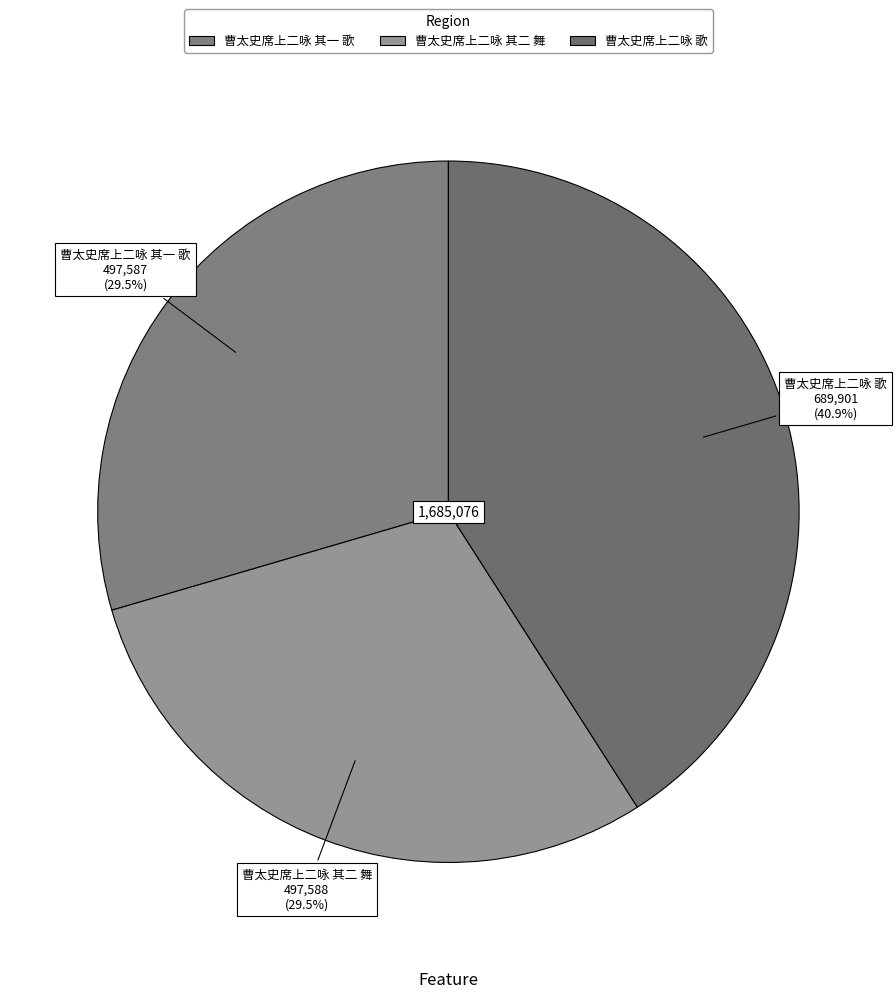

Is it true that 曹太史席上二咏 歌 is 55% of the pie?

False